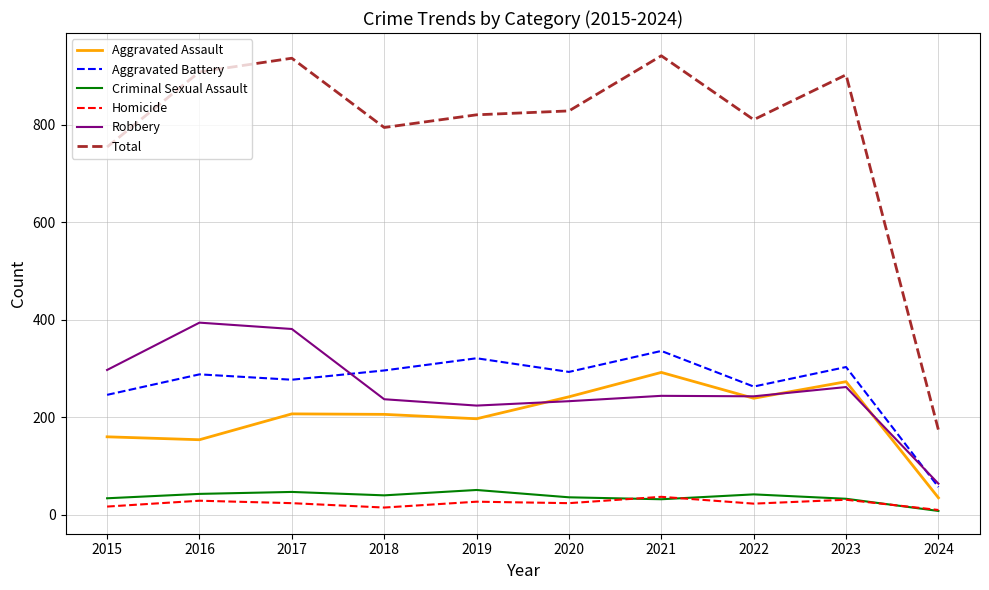

True or false: Aggravated Assault and Total cross at least once.

False